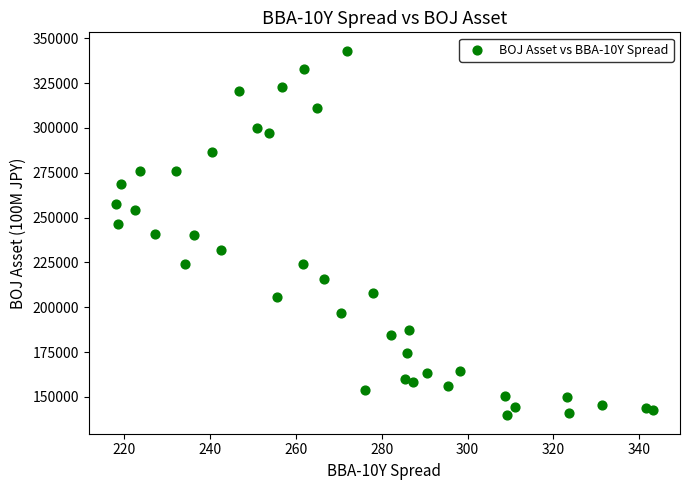

What is the range of Y values (max minus min)?

203492.1